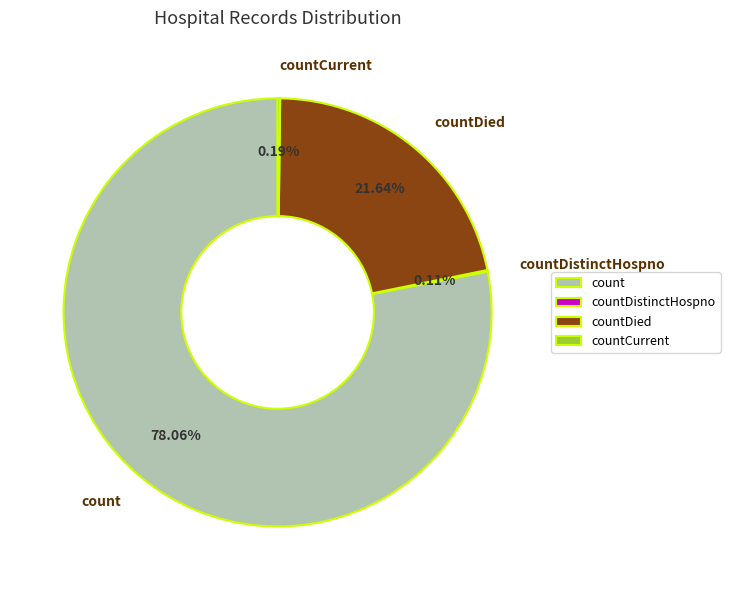

What is the ratio of the value at count to the value at countDied?

3.6